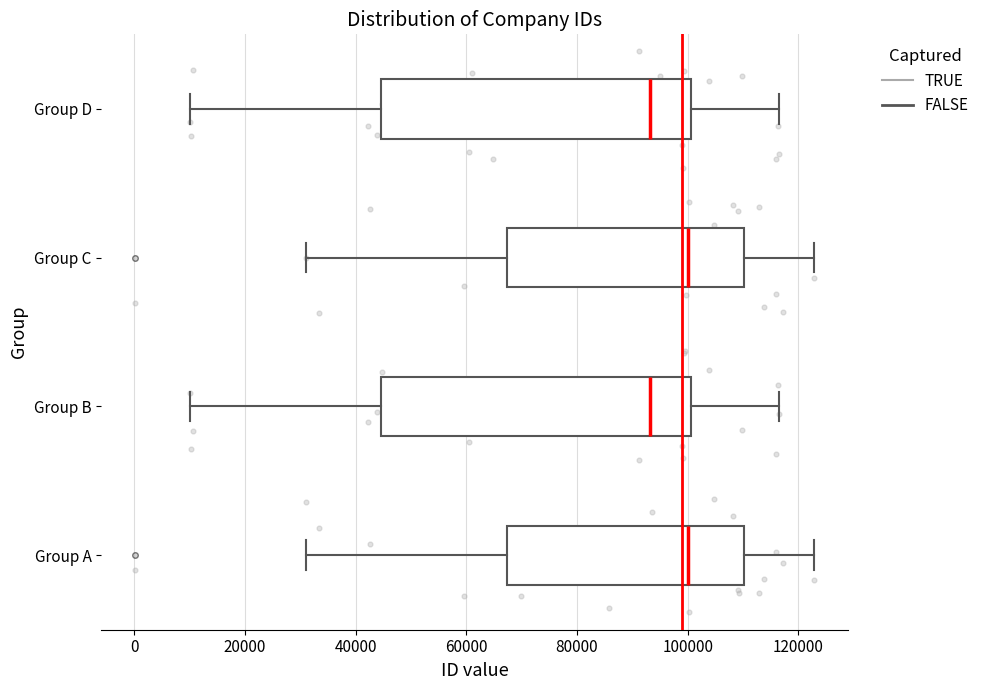

Where does the median line of the box for Group B sit on the x-axis? The values are not printed on the chart, so give them approximately, as read against the axis.

94000